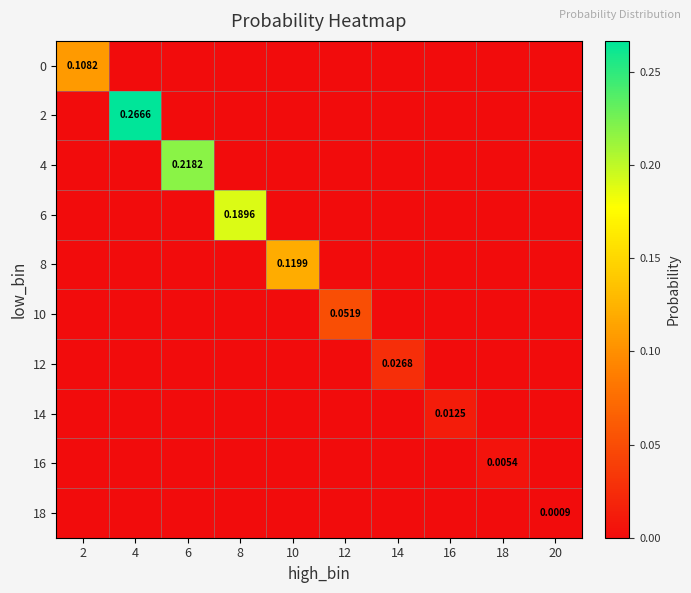

At how many categories does at least one series exceed 0?

10